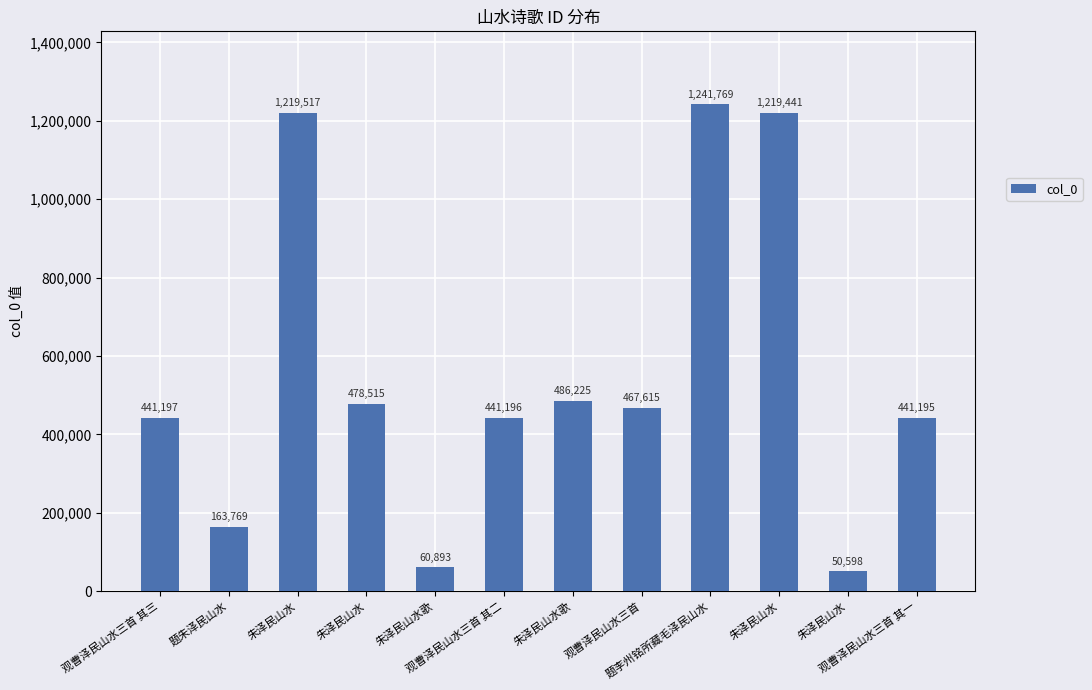

How many distinct data groups are displayed?

1